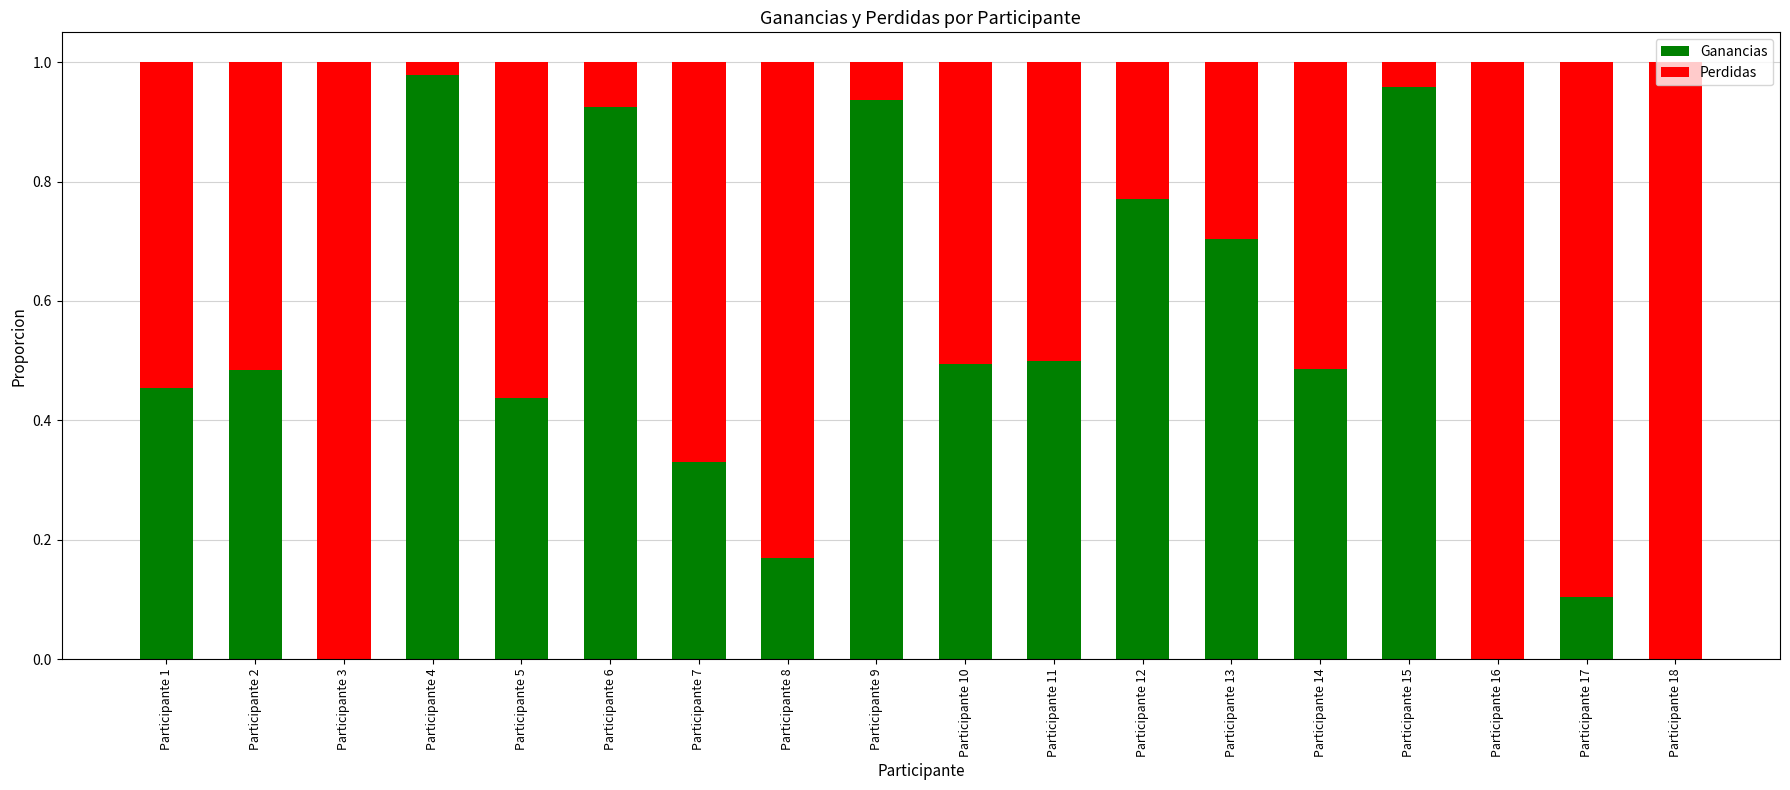

Count the number of data series in this chart.

2